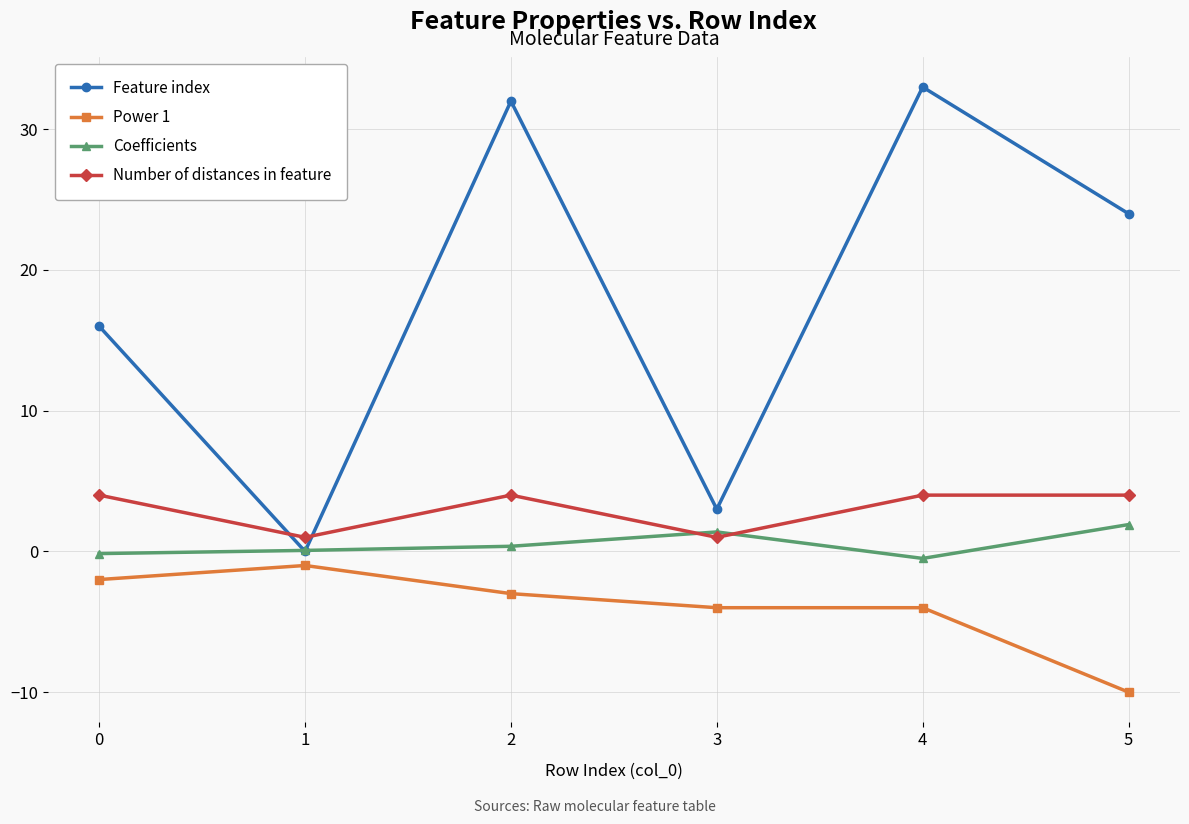

What is the spread (max minus min) of values at 2?

35.0